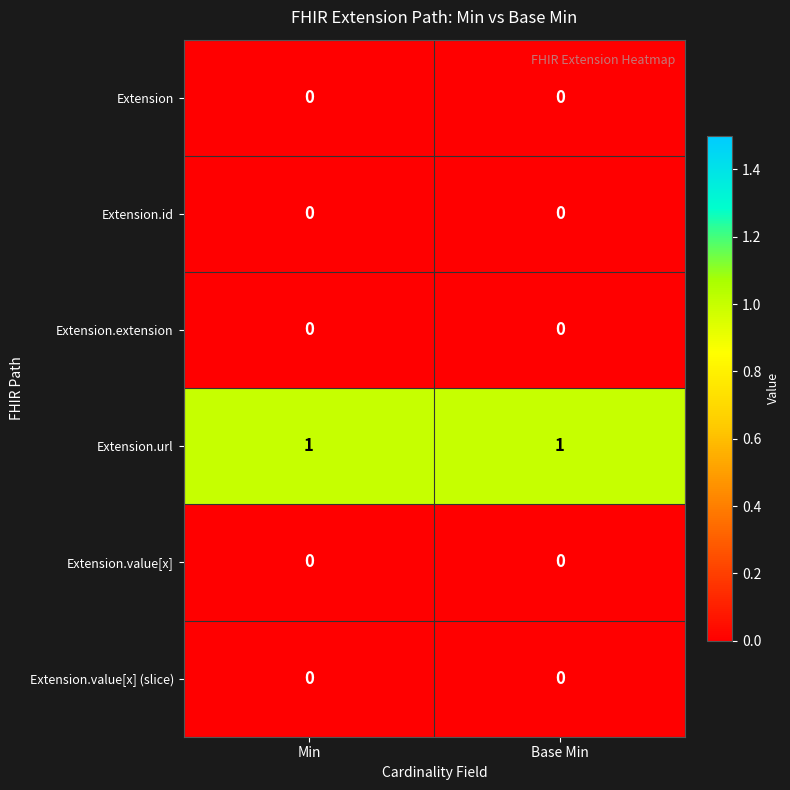

What is the difference between the highest and lowest values at Base Min?

1